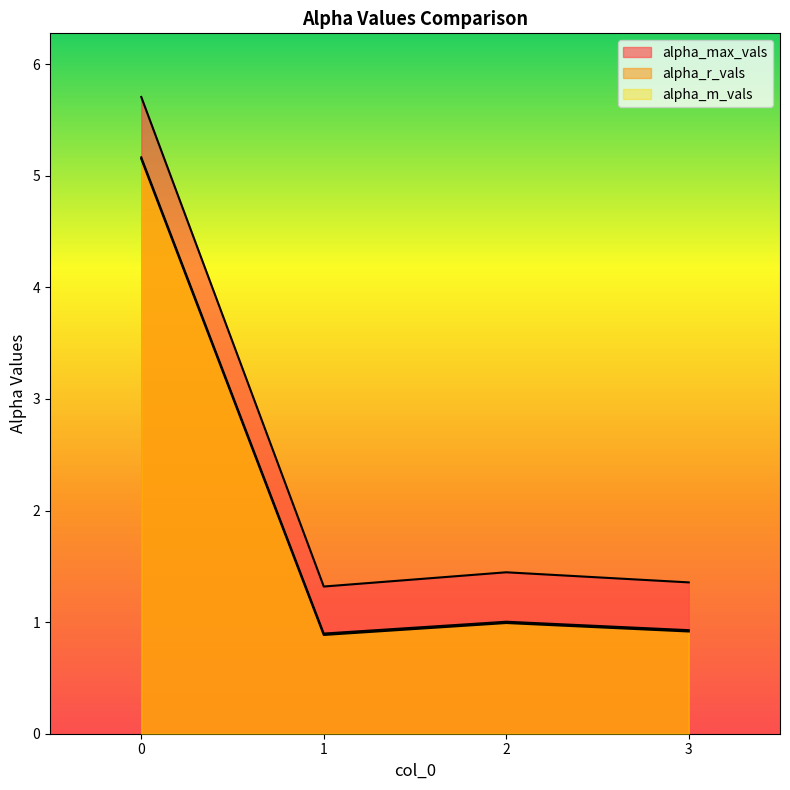

List the labels in order of alpha_r_vals value, smallest first.

1, 3, 2, 0